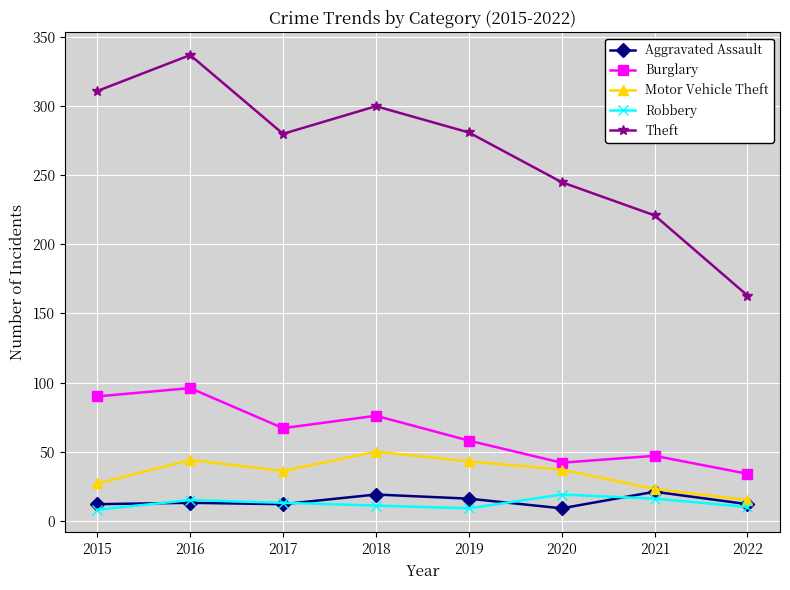

What is the value of the Motor Vehicle Theft point at the 4th from the left?

50